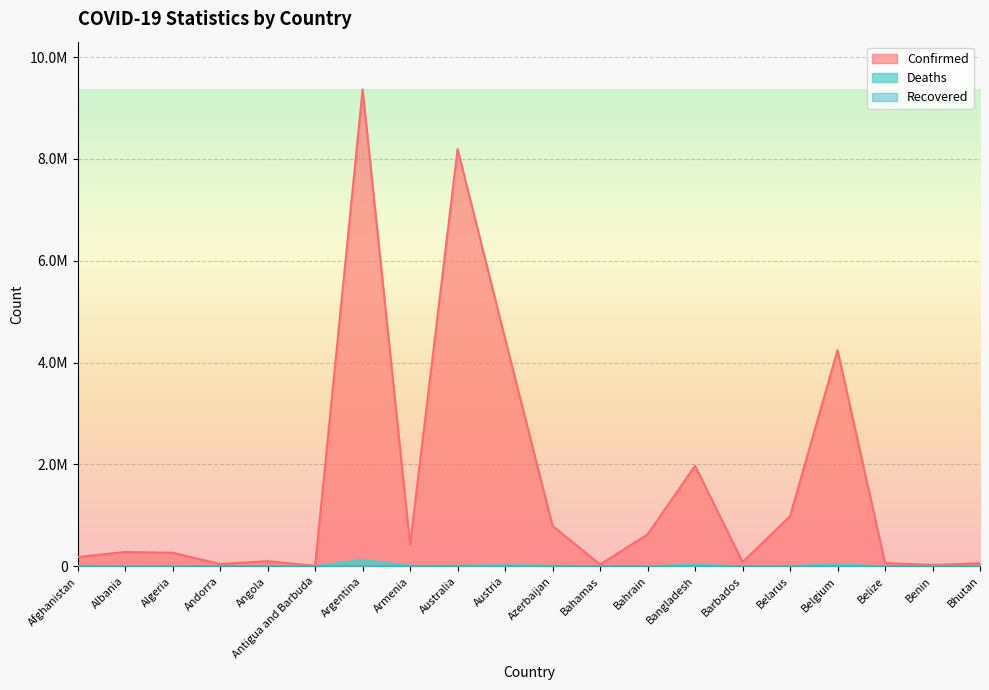

Which series has the largest total across all categories?

Confirmed